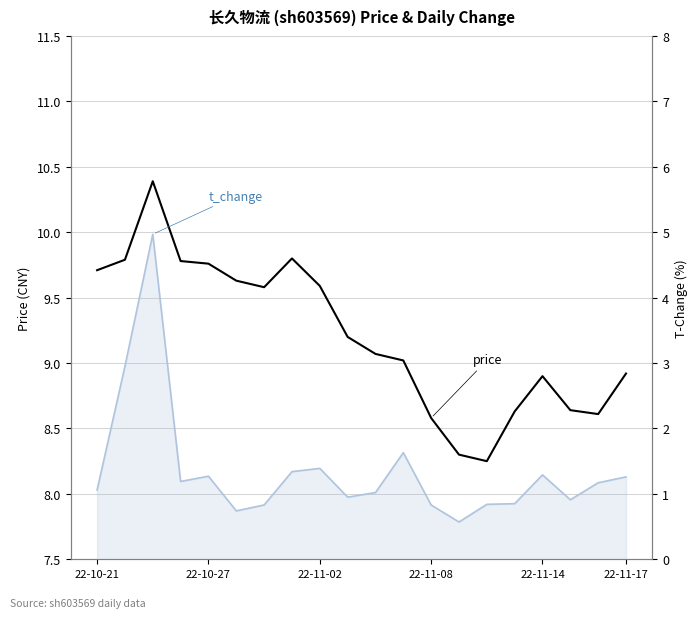

The chart shows a value of 3.7 at 22-11-14. True or false?

False